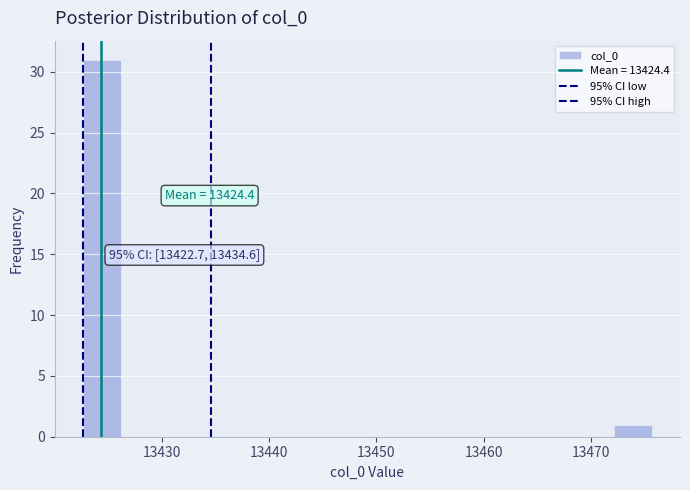

Read against the x-axis, roughly where is the centre of the tallest bar?

13424